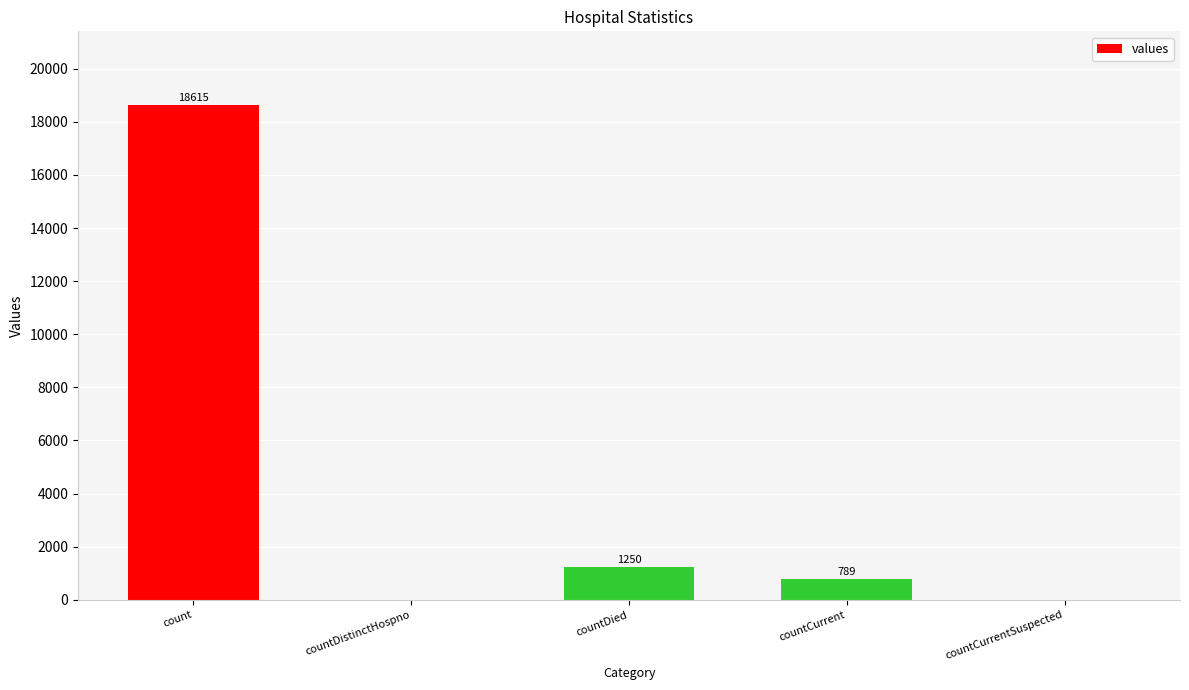

What is the sum of all values?

20654